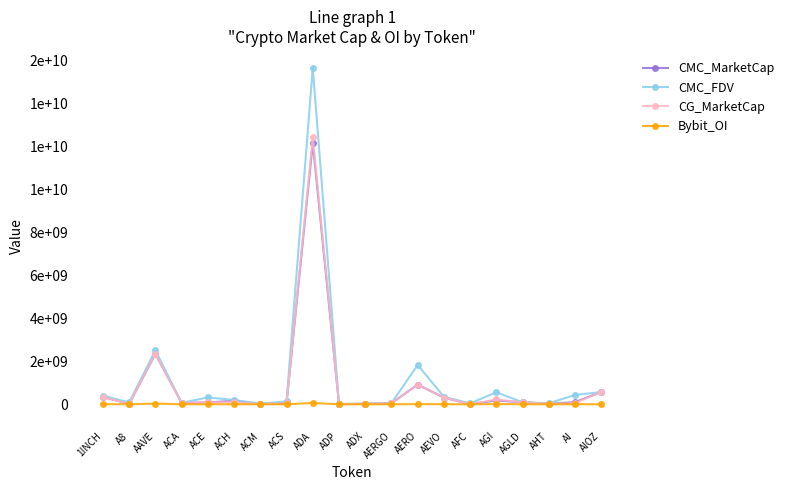

What position from the right is AHT?

3